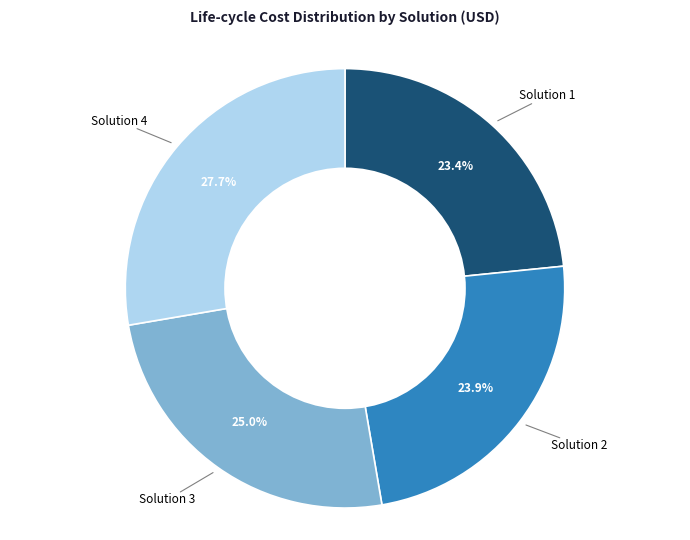

Is there any slice that represents more than half of the pie?

No